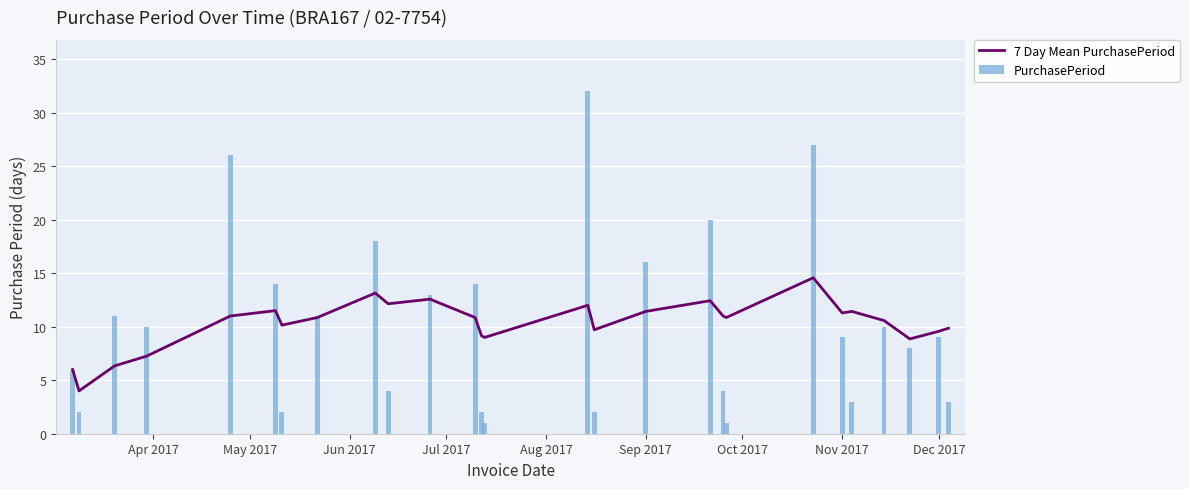

The value of PurchasePeriod at Sep 2017 is 5. True or false?

False